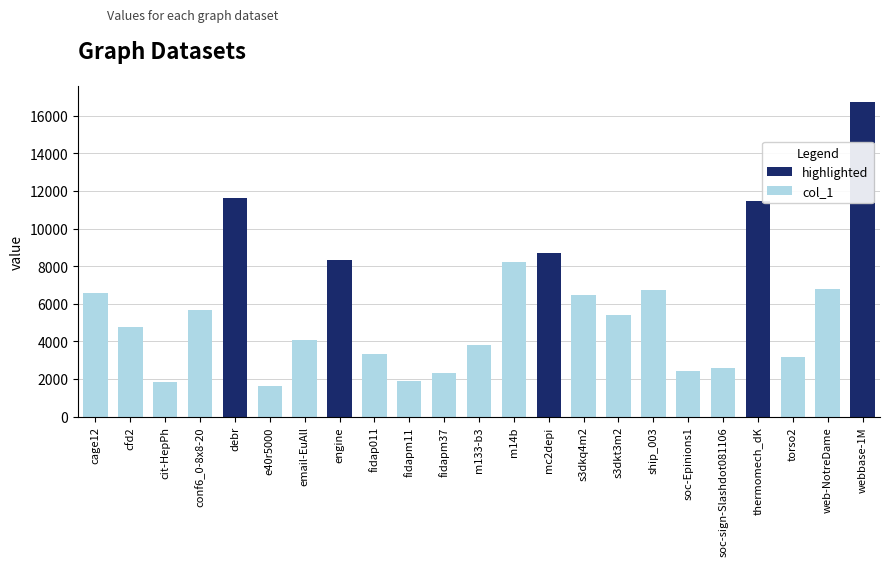

Which label corresponds to the largest value in the chart?

webbase-1M